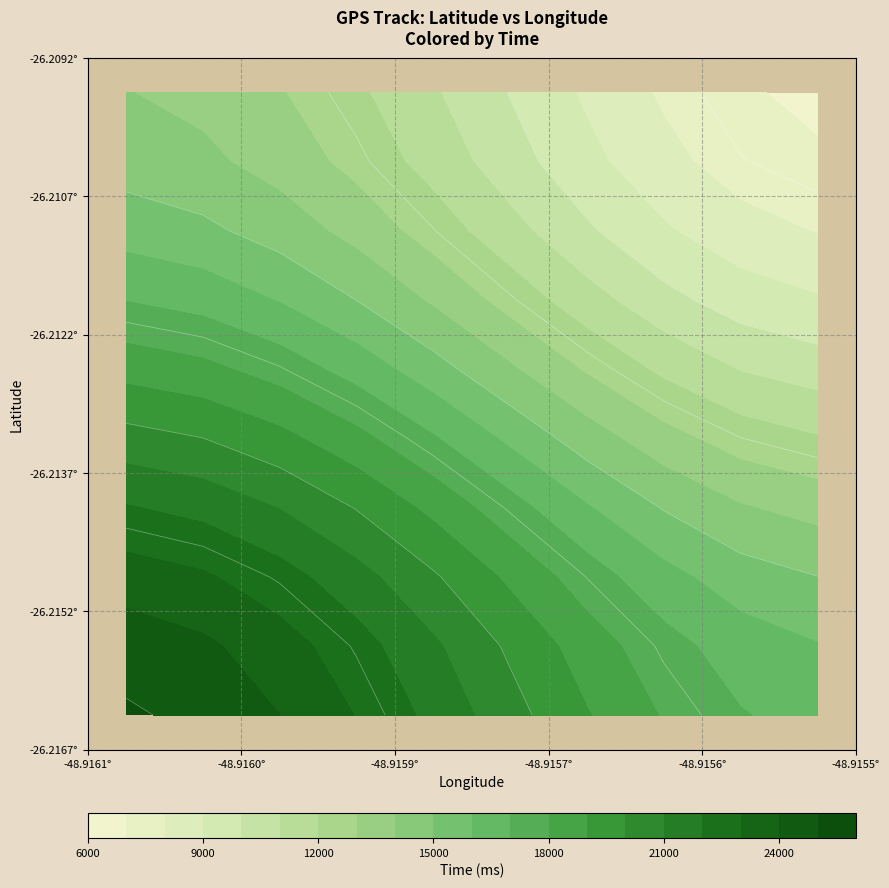

Between 26 and 38, which series saw the biggest shift?

time